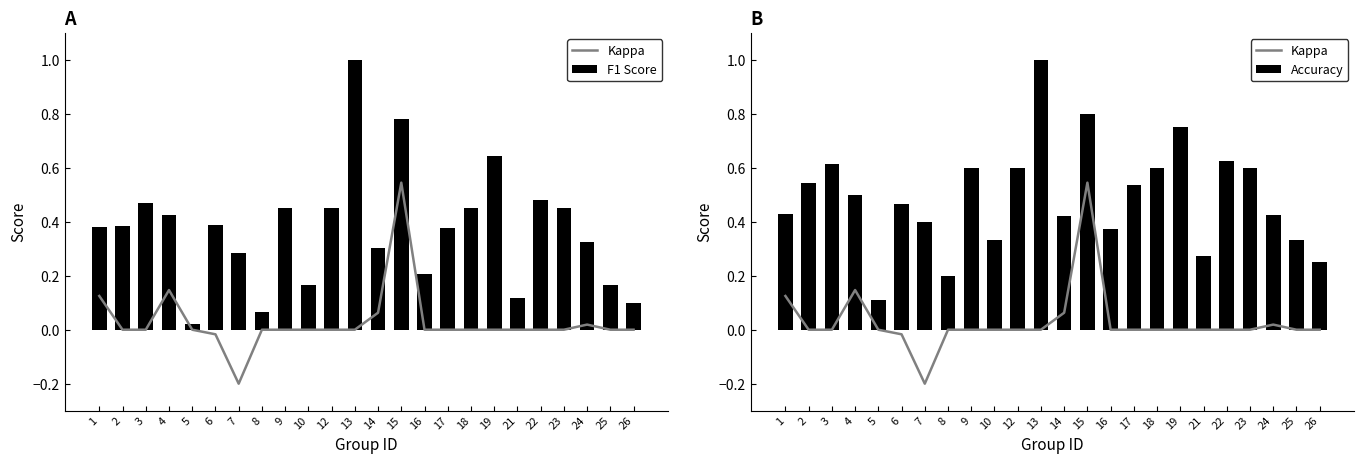

Which category has the lowest value across all series?

7